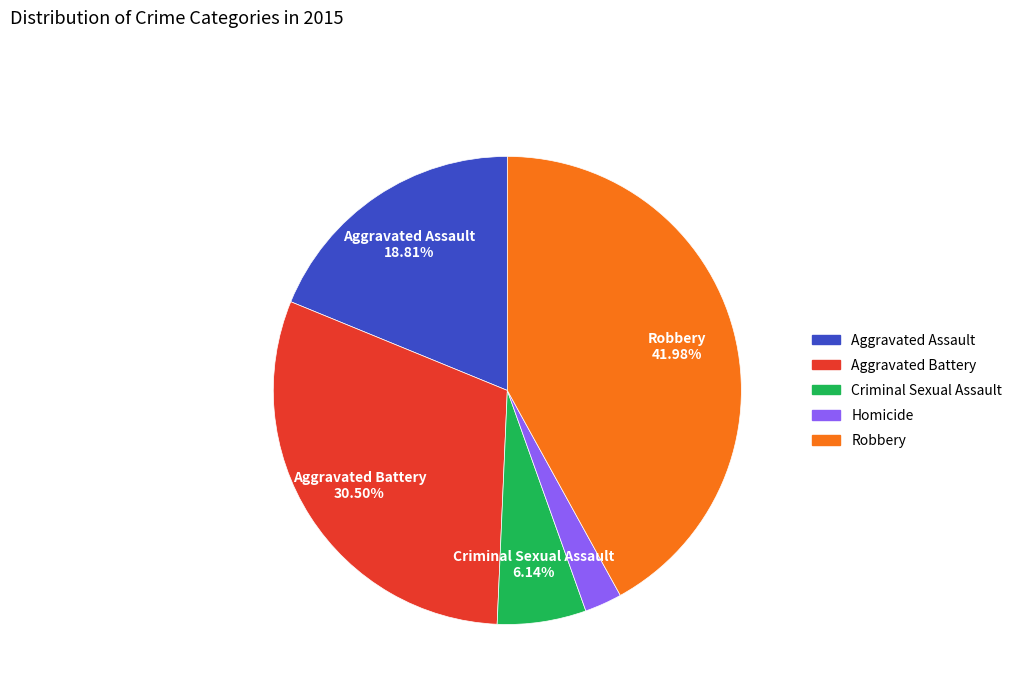

To the nearest percent, what is the average slice percentage?

20%